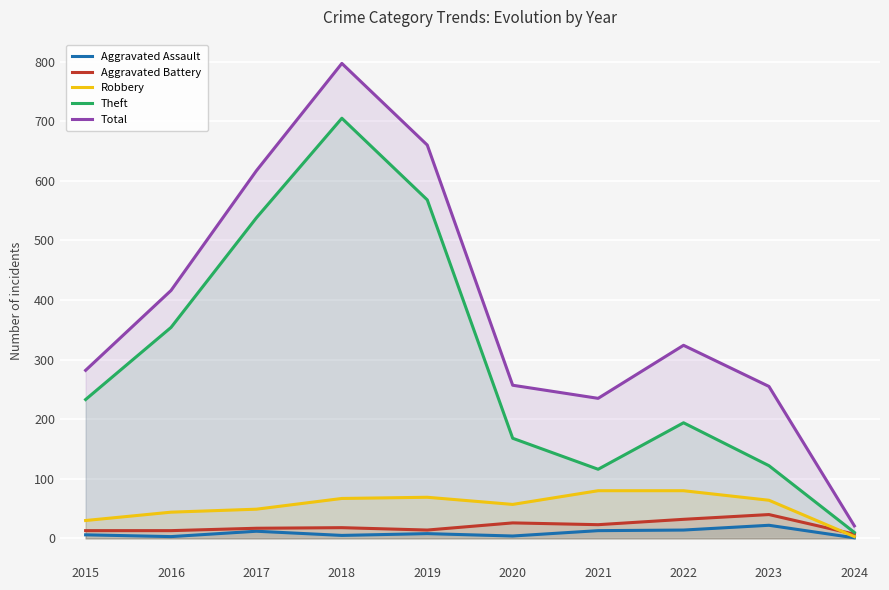

Reading right to left, transcribe all the data shown in this chart.

Aggravated Assault: 2024=1	2023=22	2022=14	2021=13	2020=4	2019=8	2018=5	2017=12	2016=3	2015=6
Aggravated Battery: 2024=7	2023=40	2022=32	2021=23	2020=26	2019=14	2018=18	2017=17	2016=13	2015=13
Robbery: 2024=3	2023=64	2022=80	2021=80	2020=57	2019=69	2018=67	2017=49	2016=44	2015=30
Theft: 2024=10	2023=122	2022=194	2021=116	2020=168	2019=568	2018=705	2017=538	2016=354	2015=233
Total: 2024=21	2023=255	2022=324	2021=235	2020=257	2019=660	2018=797	2017=617	2016=416	2015=282